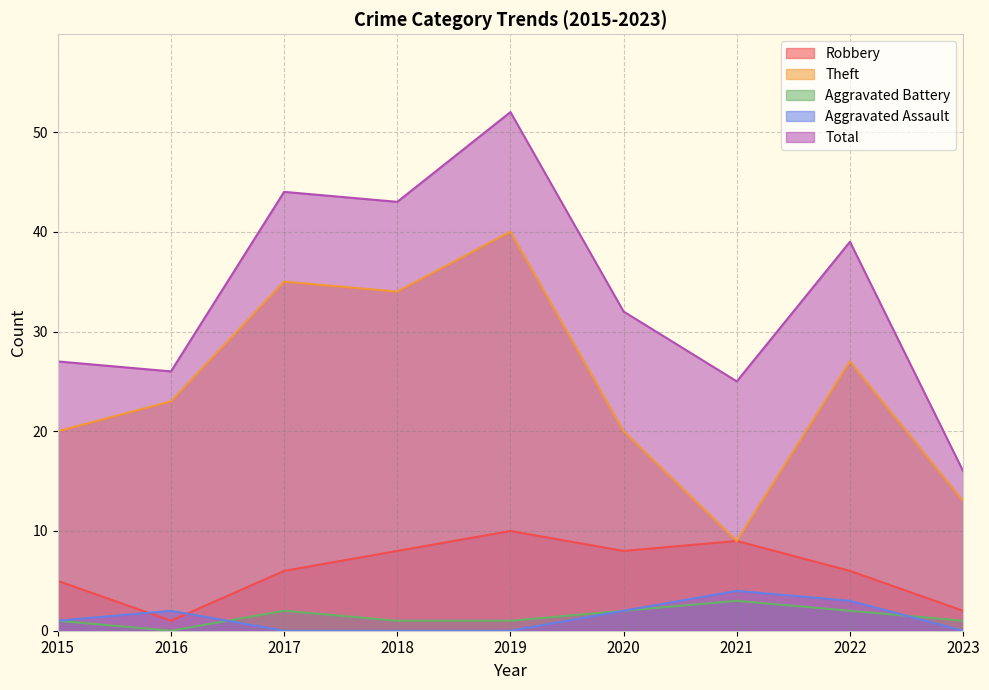

How many lines are shown in the chart?

5